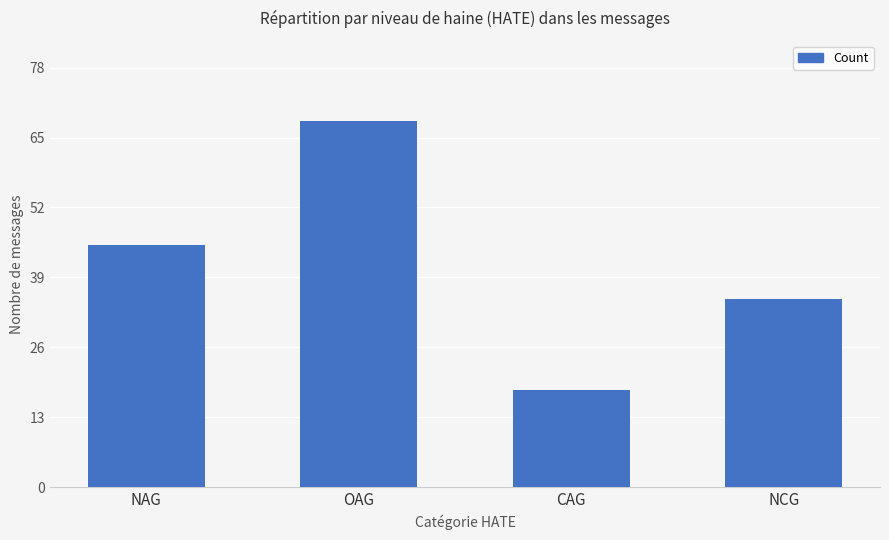

Rank the categories by value from lowest to highest.

CAG, NCG, NAG, OAG